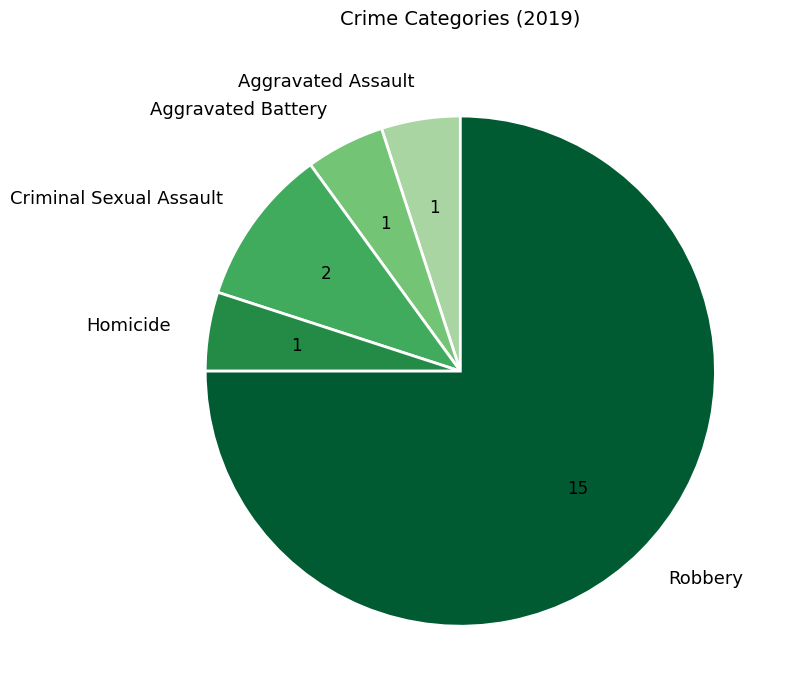

Is there any slice that represents more than half of the pie?

Yes